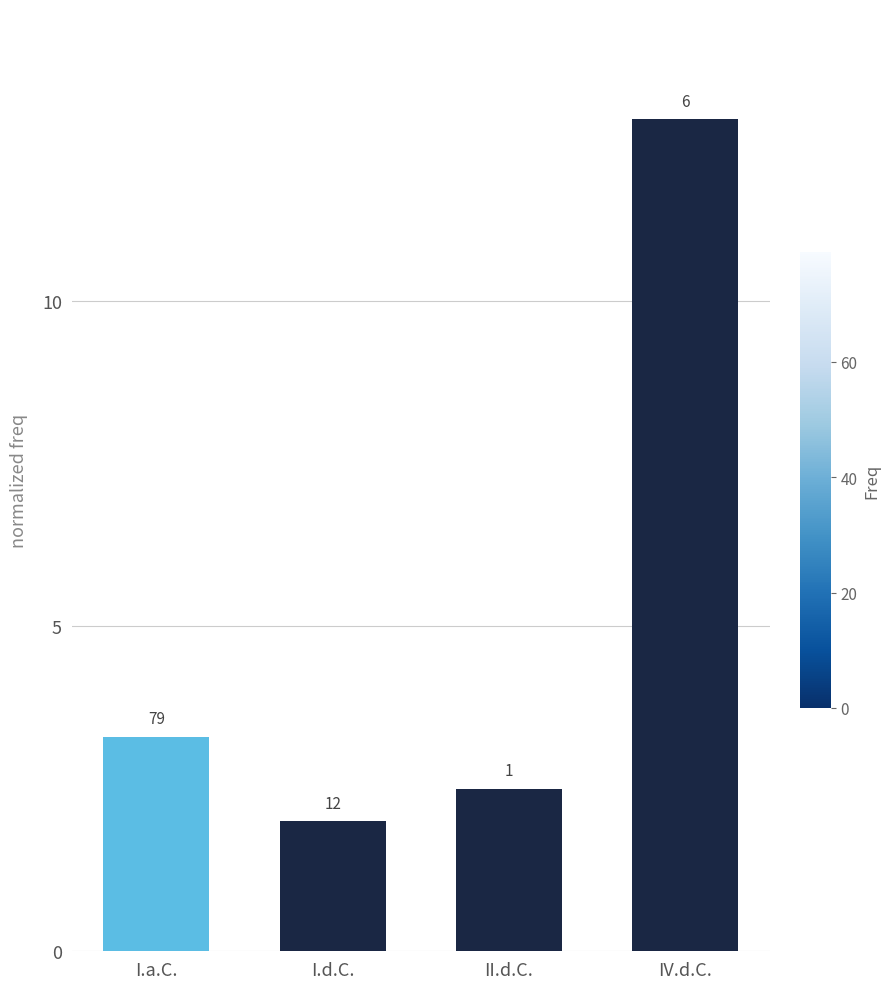

Does the chart contain any negative values?

No